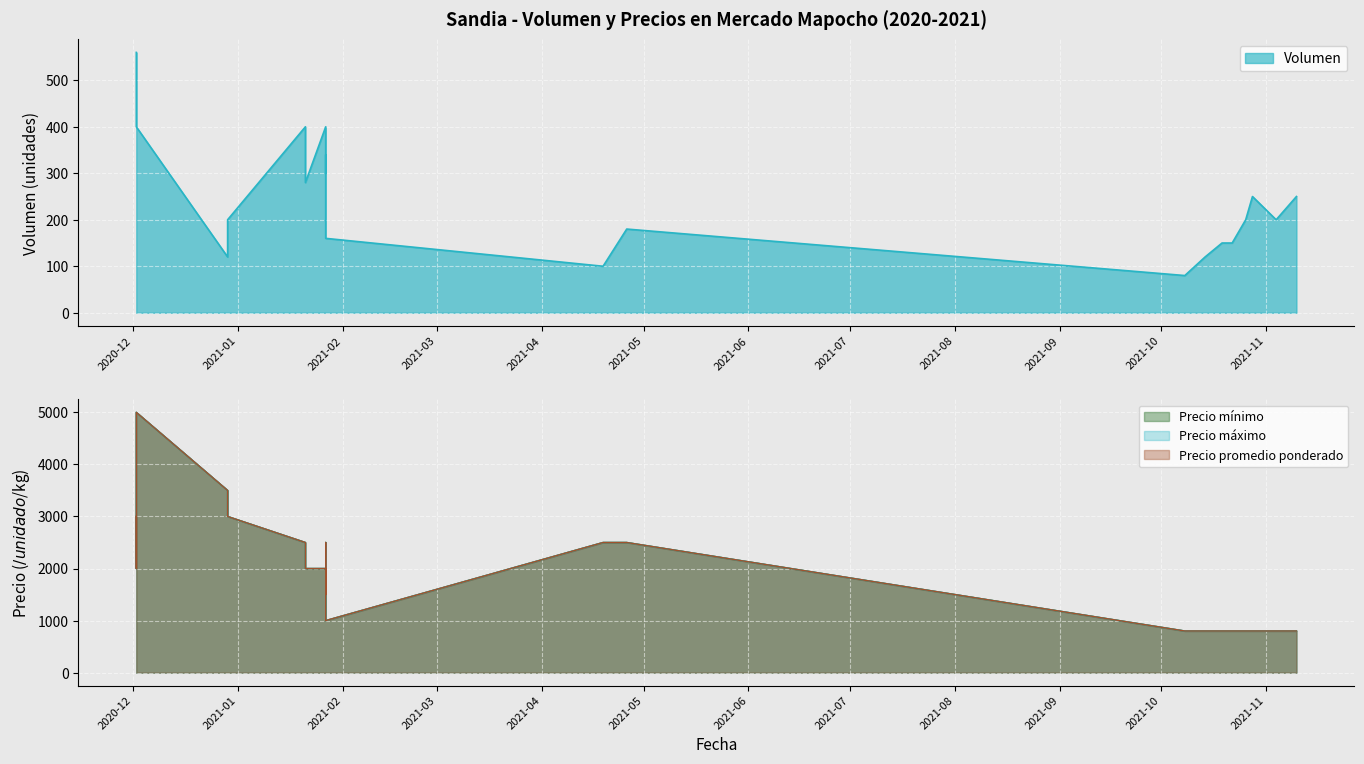

At which category is the sum across all series the highest?

2020-12-02